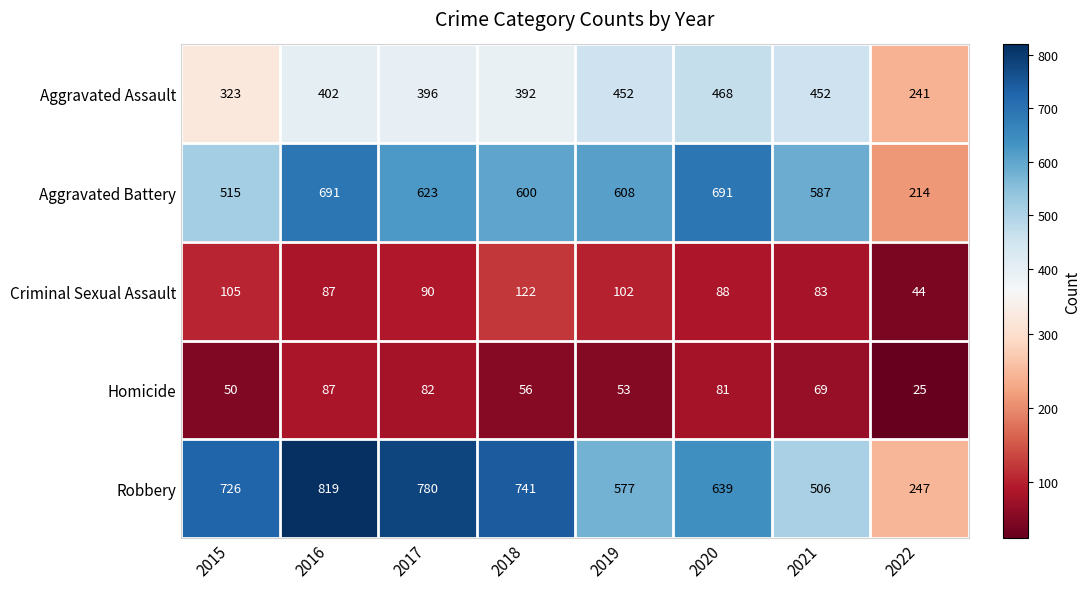

What is the average value of the Homicide series?

63